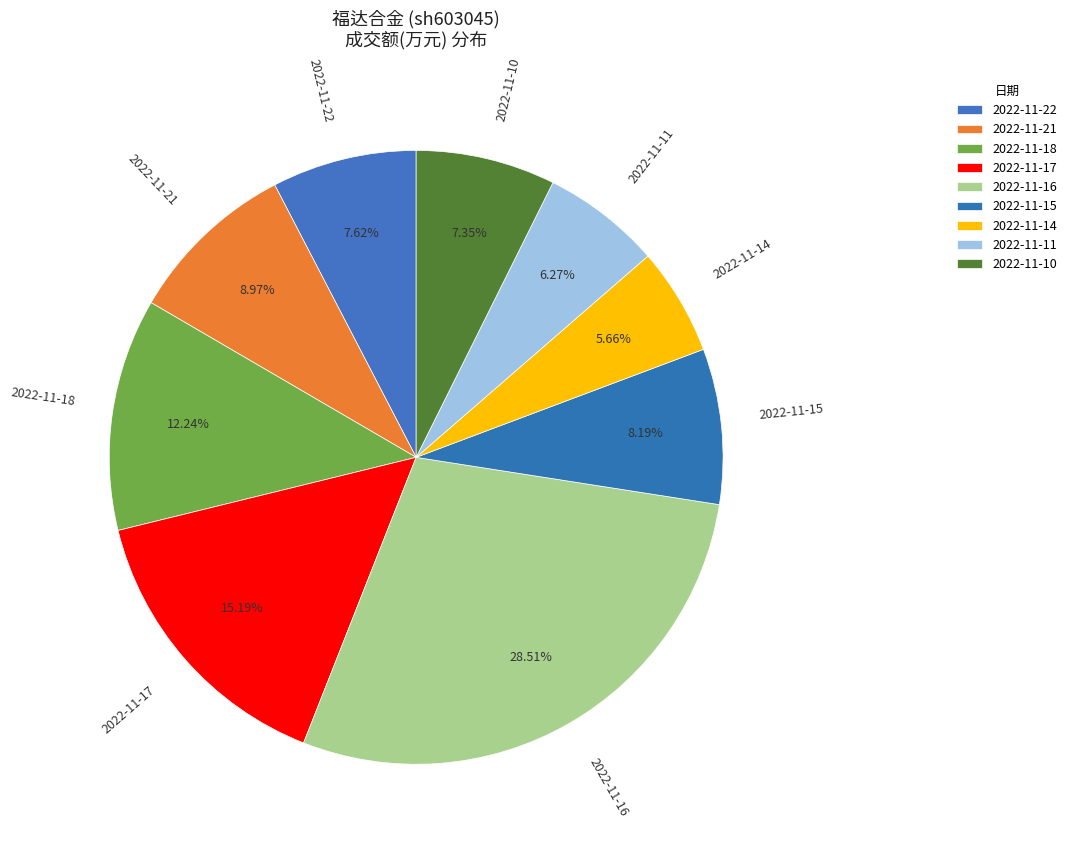

To the nearest percent, what is the difference between the largest and smallest slice percentages?

23%